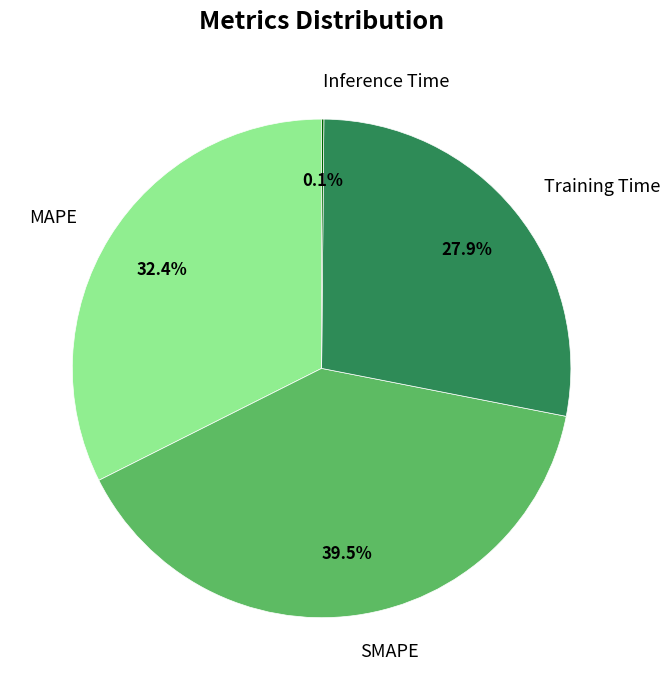

What is the ratio of the value at SMAPE to the value at Training Time?

1.4